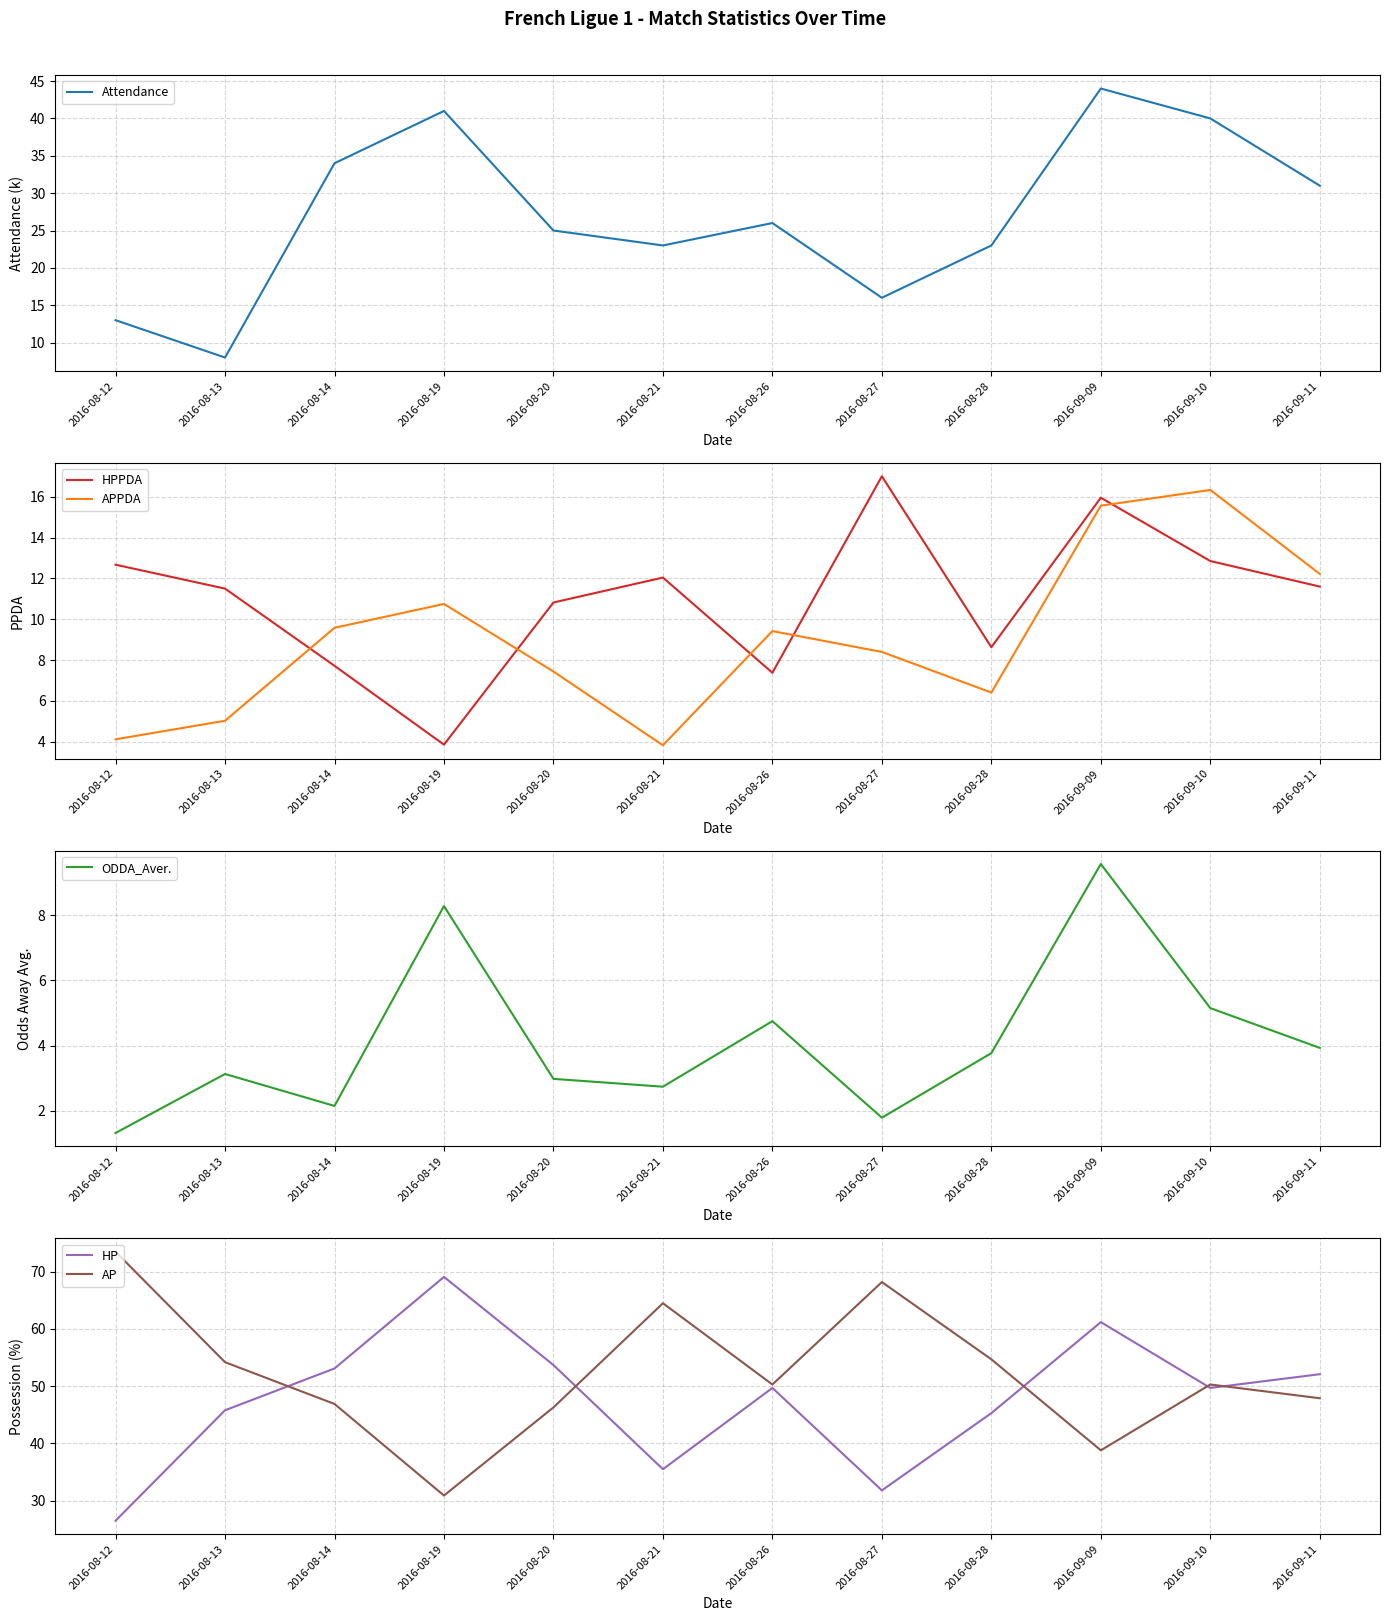

Reading left to right, what are all the values shown in this chart?

Attendance: 13.0	8.0	34.0	41.0	25.0	23.0	26.0	16.0	23.0	44.0	40.0	31.0
HPPDA: 12.7	11.5	7.7	3.9	10.8	12.0	7.4	17.0	8.6	15.9	12.8	11.6
APPDA: 4.1	5.0	9.6	10.8	7.4	3.8	9.4	8.4	6.4	15.6	16.3	12.2
ODDA_Aver.: 1.3	3.1	2.1	8.3	3.0	2.7	4.8	1.8	3.8	9.6	5.2	3.9
HP: 26.5	45.8	53.1	69.1	53.7	35.5	49.7	31.8	45.3	61.2	49.7	52.1
AP: 73.5	54.2	46.9	30.9	46.3	64.5	50.3	68.2	54.7	38.8	50.3	47.9